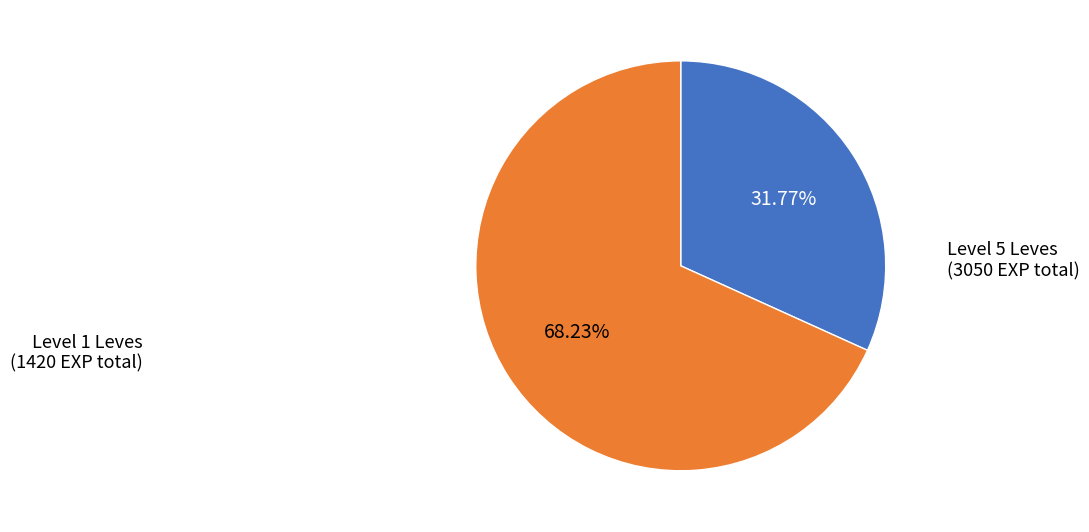

Approximately how many times larger is the value at Level 5 Leves compared to Level 1 Leves?

2.1